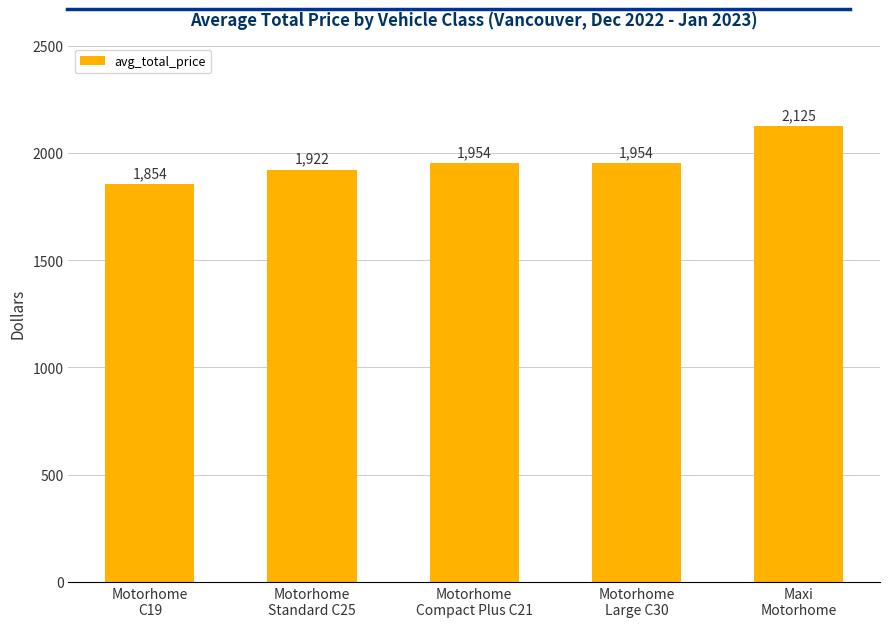

Count the values in the range 1922 to 1954.

3